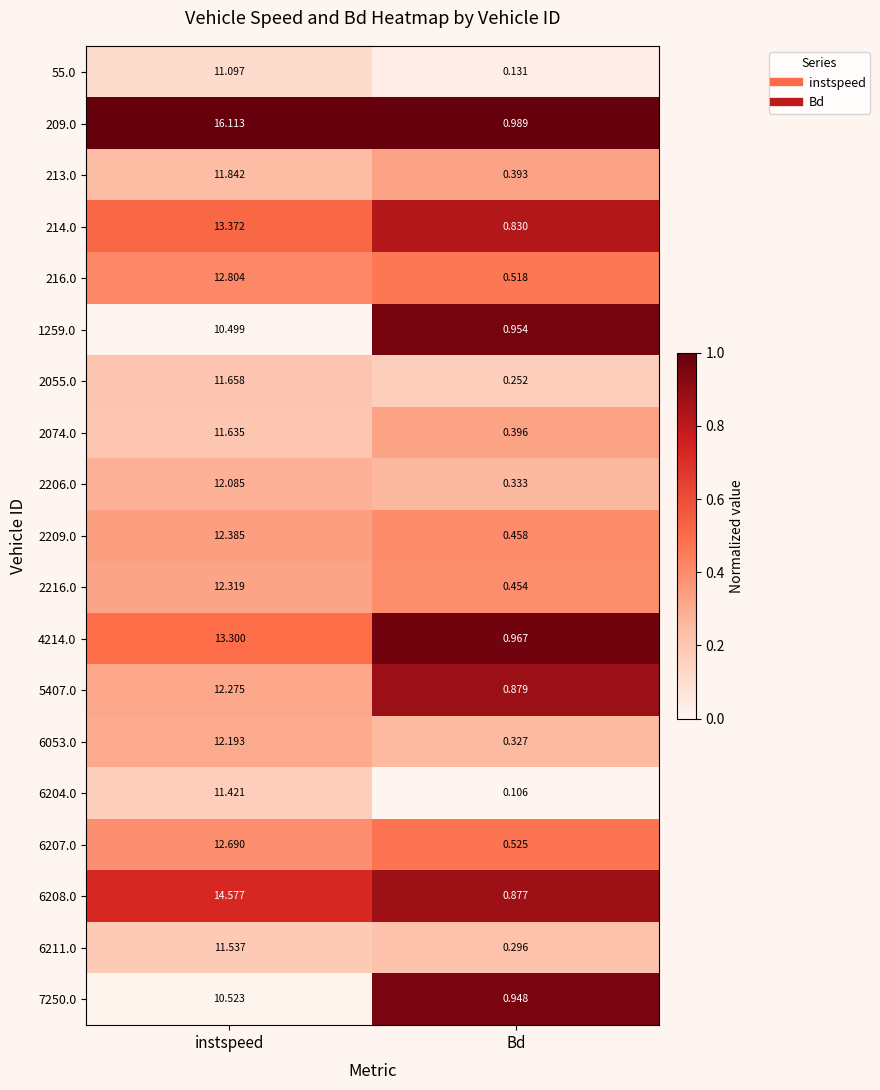

Which category has the highest value across all series?

instspeed